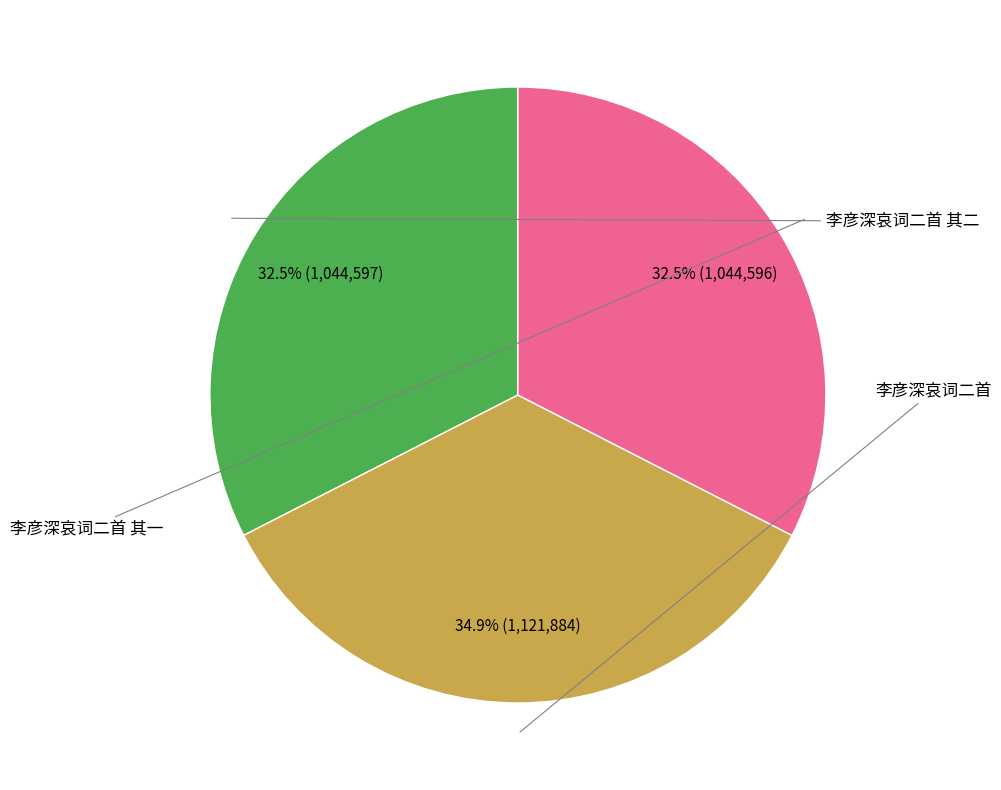

Does any single category account for the majority?

No